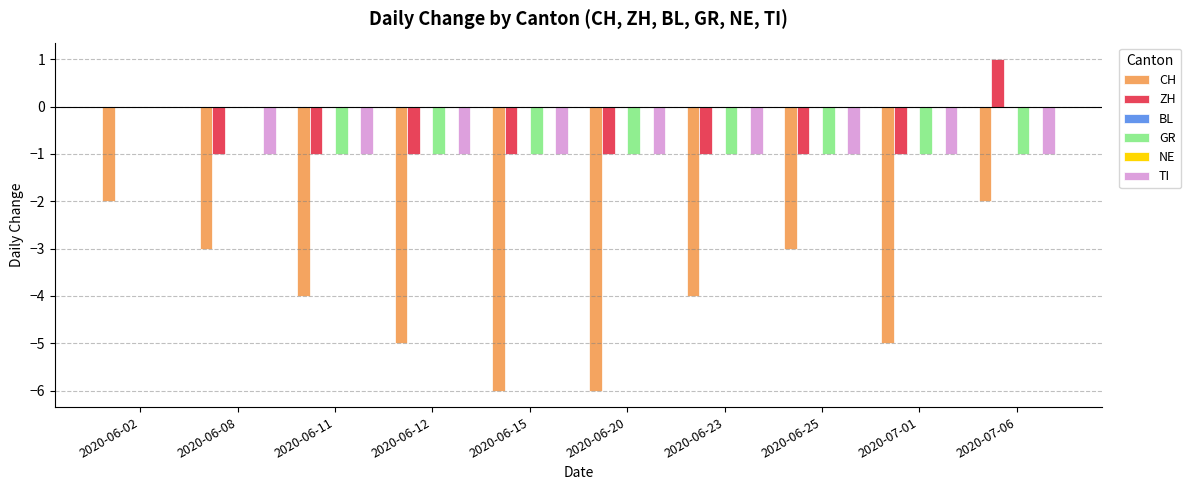

Reading right to left, what are all the values shown in this chart?

CH: 2020-07-06=-2	2020-07-01=-5	2020-06-25=-3	2020-06-23=-4	2020-06-20=-6	2020-06-15=-6	2020-06-12=-5	2020-06-11=-4	2020-06-08=-3	2020-06-02=-2
ZH: 2020-07-06=1	2020-07-01=-1	2020-06-25=-1	2020-06-23=-1	2020-06-20=-1	2020-06-15=-1	2020-06-12=-1	2020-06-11=-1	2020-06-08=-1	2020-06-02=0
BL: 2020-07-06=0	2020-07-01=0	2020-06-25=0	2020-06-23=0	2020-06-20=0	2020-06-15=0	2020-06-12=0	2020-06-11=0	2020-06-08=0	2020-06-02=0
GR: 2020-07-06=-1	2020-07-01=-1	2020-06-25=-1	2020-06-23=-1	2020-06-20=-1	2020-06-15=-1	2020-06-12=-1	2020-06-11=-1	2020-06-08=0	2020-06-02=0
NE: 2020-07-06=0	2020-07-01=0	2020-06-25=0	2020-06-23=0	2020-06-20=0	2020-06-15=0	2020-06-12=0	2020-06-11=0	2020-06-08=0	2020-06-02=0
TI: 2020-07-06=-1	2020-07-01=-1	2020-06-25=-1	2020-06-23=-1	2020-06-20=-1	2020-06-15=-1	2020-06-12=-1	2020-06-11=-1	2020-06-08=-1	2020-06-02=0